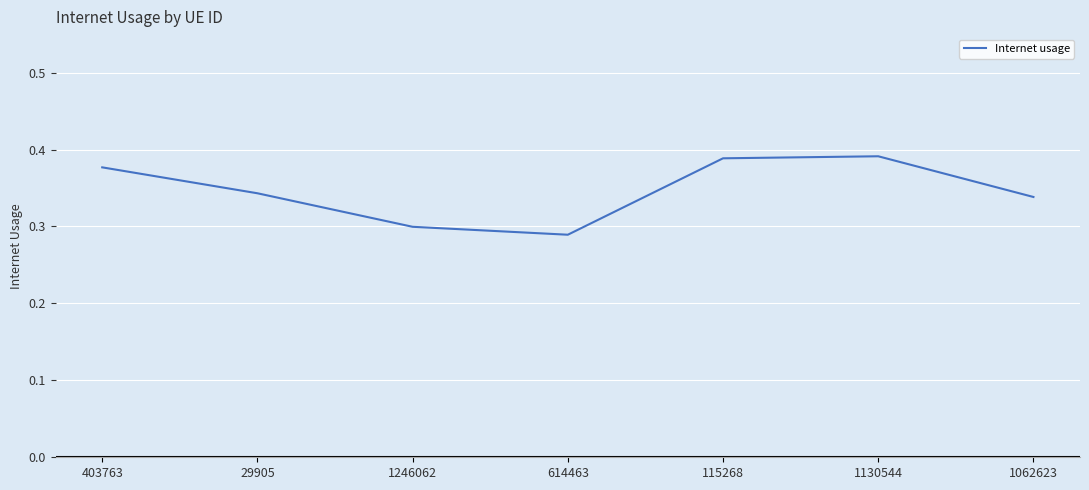

Is it true that the value at 1246062 is 0.2?

False